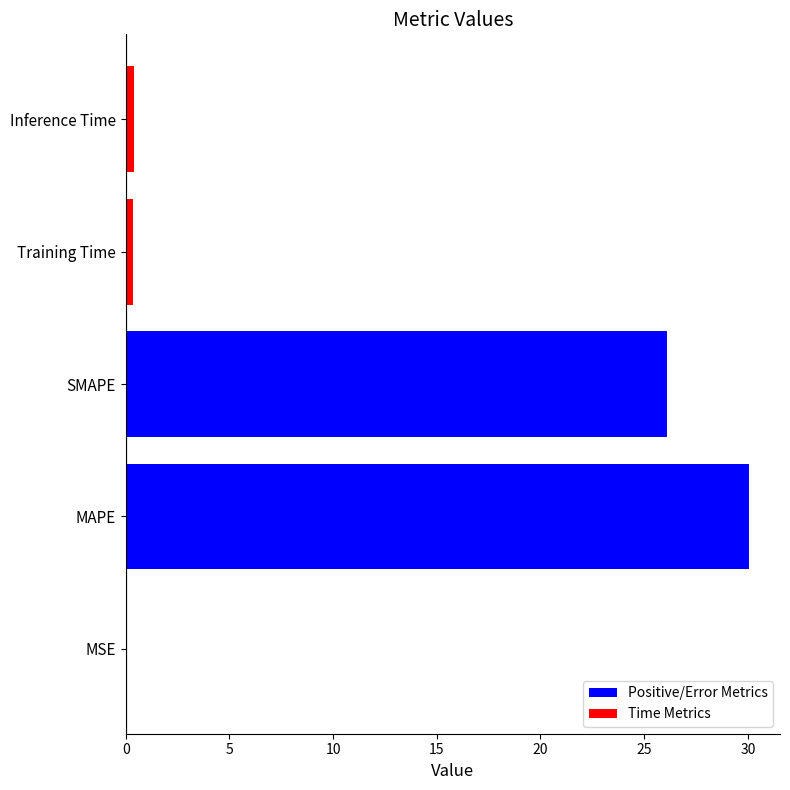

At which label is the value closest to 15?

SMAPE